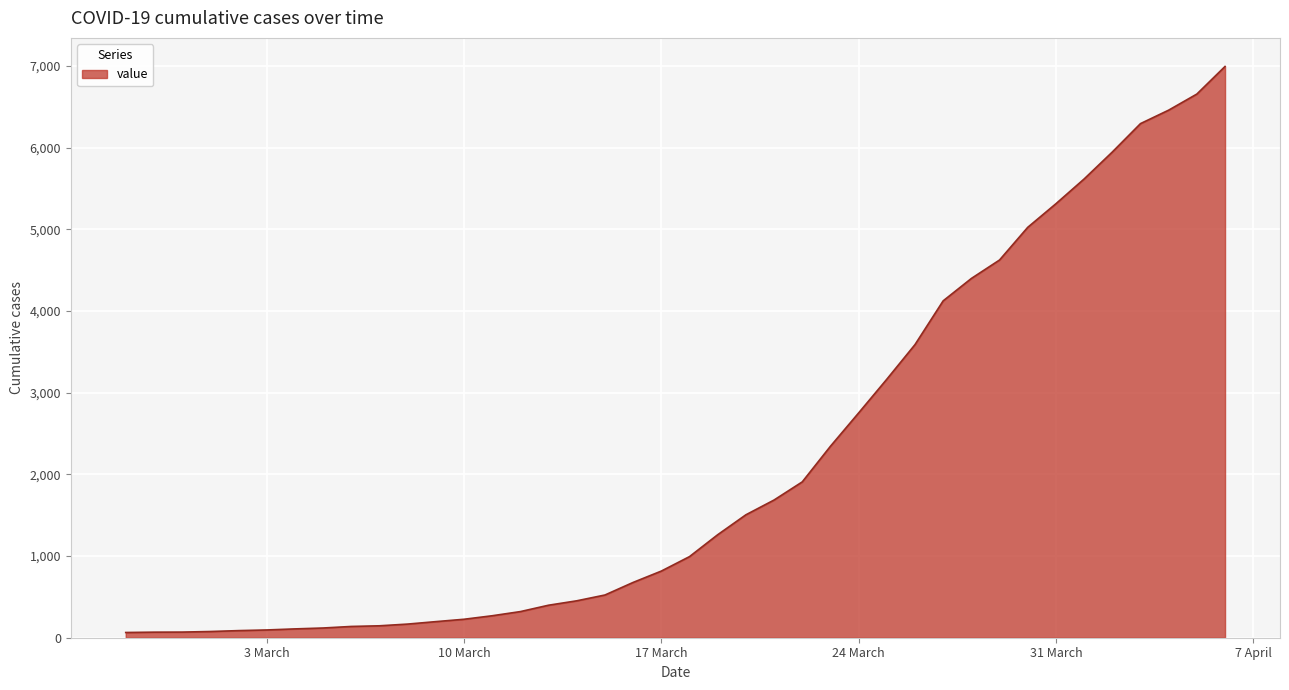

What is the difference between the maximum and minimum values?

6931